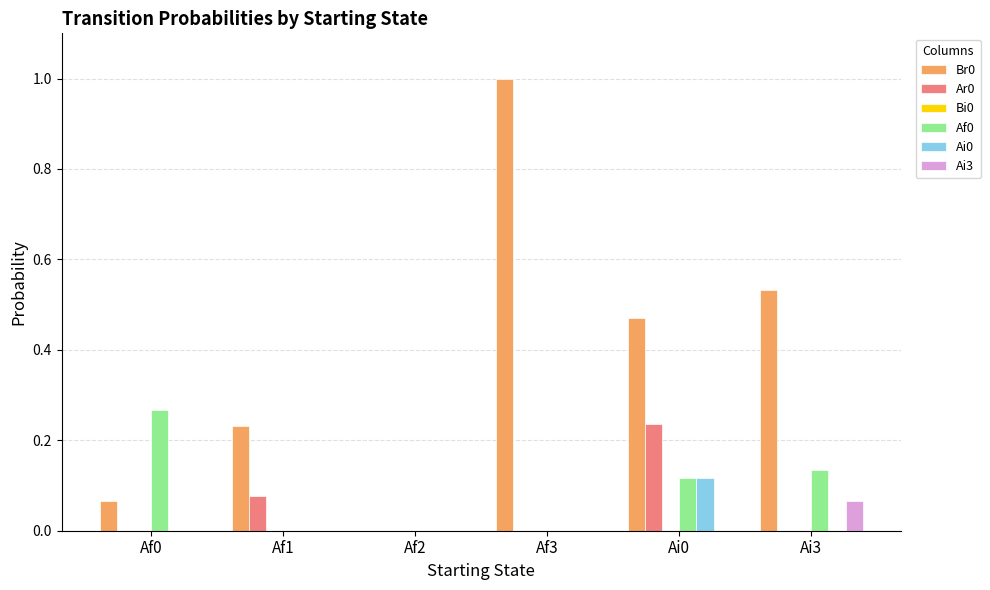

The value of Af0 at Af1 is 0.1. True or false?

False